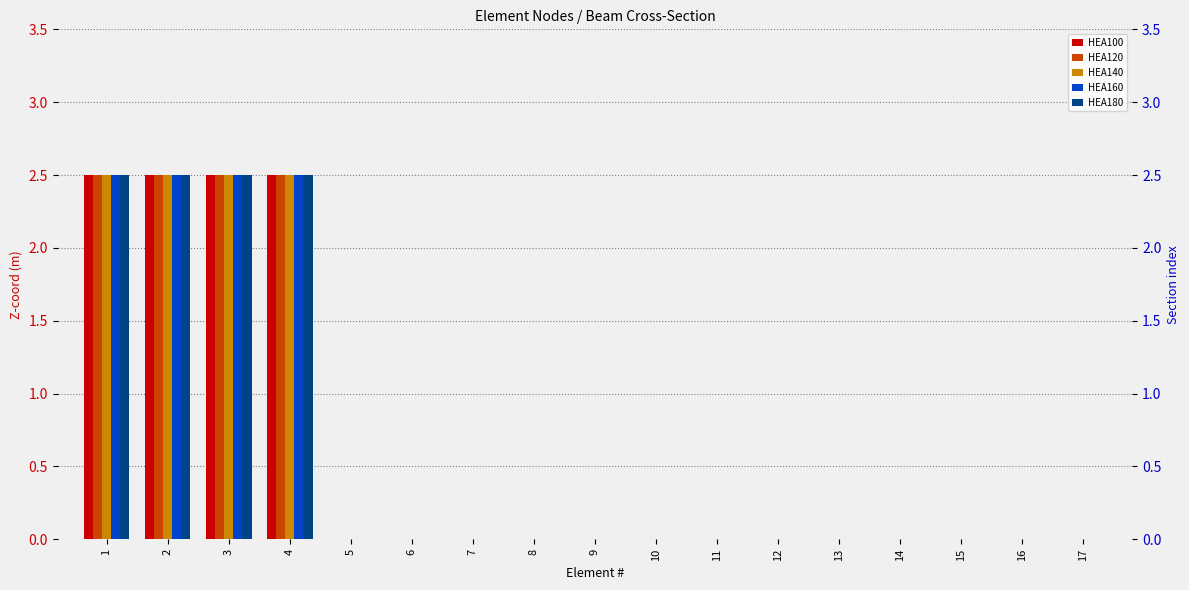

Is the value of HEA160 at 16 greater than the value of HEA120 at 9?

No